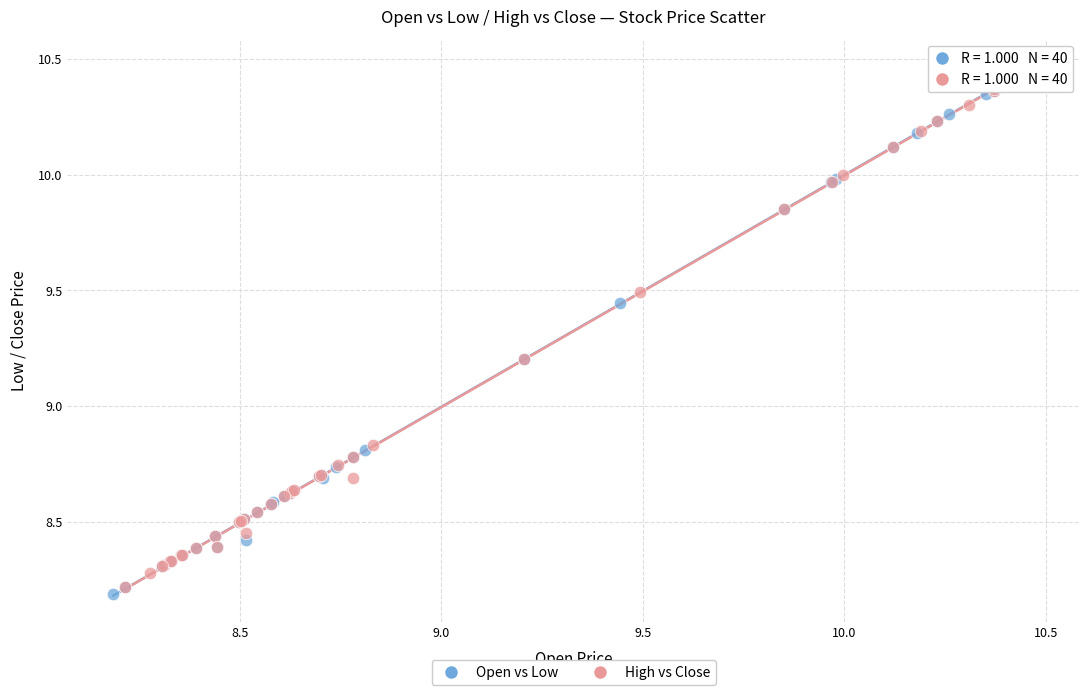

Which series reaches the maximum Y coordinate?

High vs Close